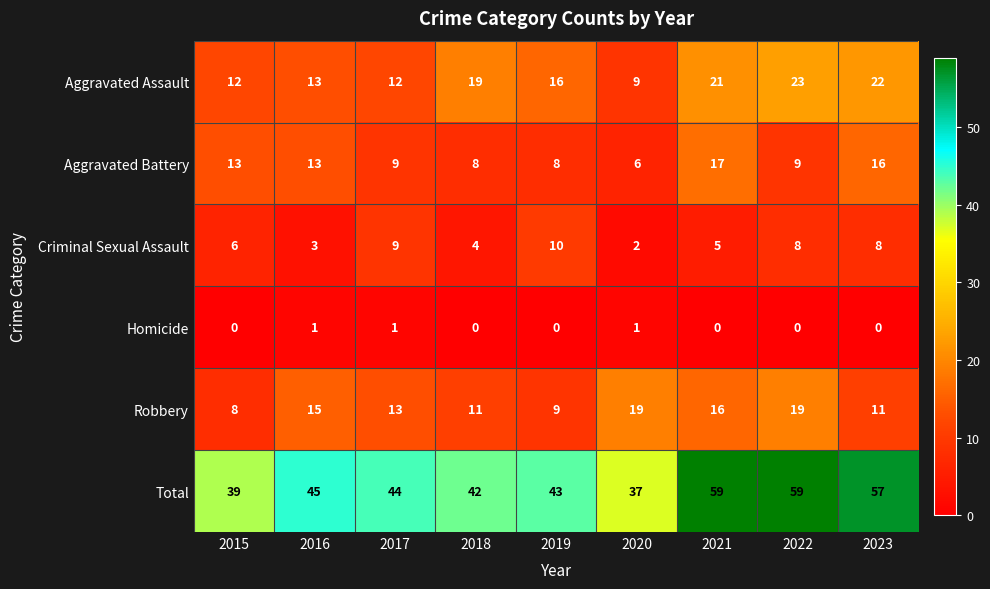

What is the total value across all series at 2019?

86